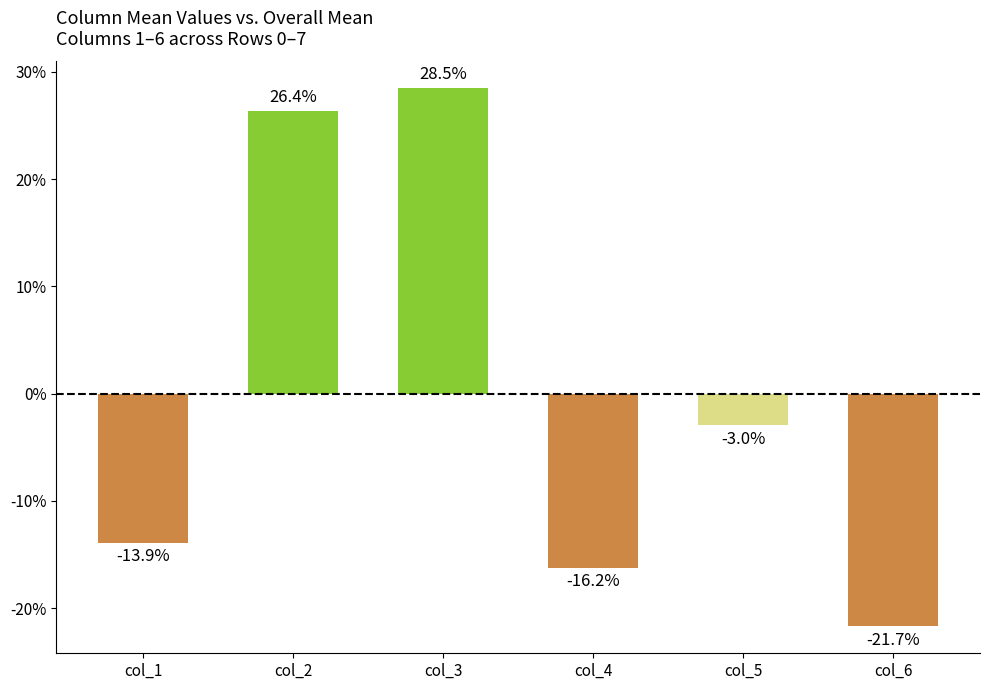

What is the smallest value displayed?

-21.7